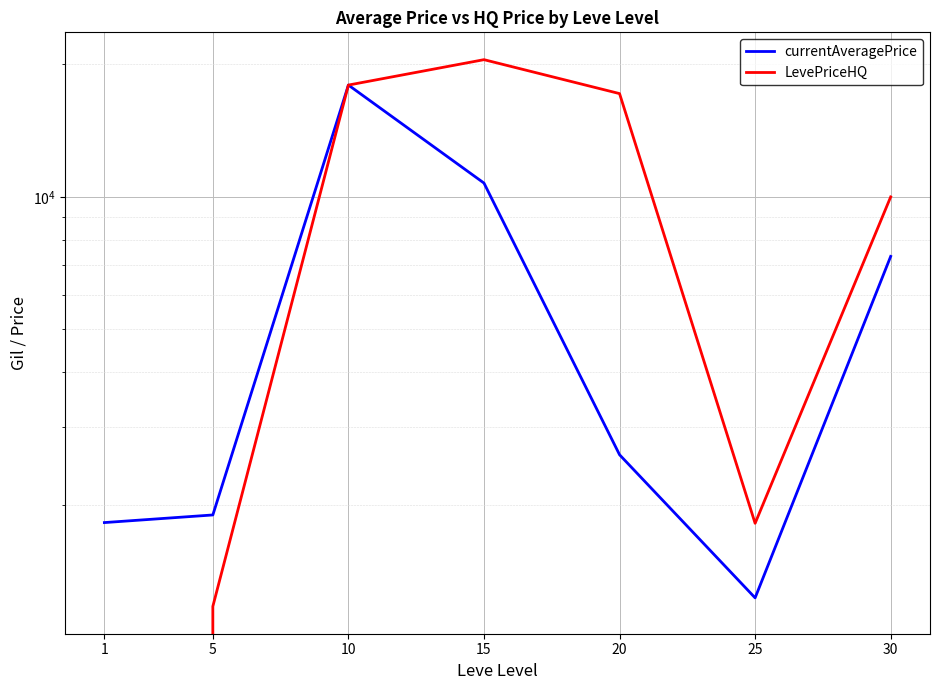

What is the total value across all series at 20?

19761.3